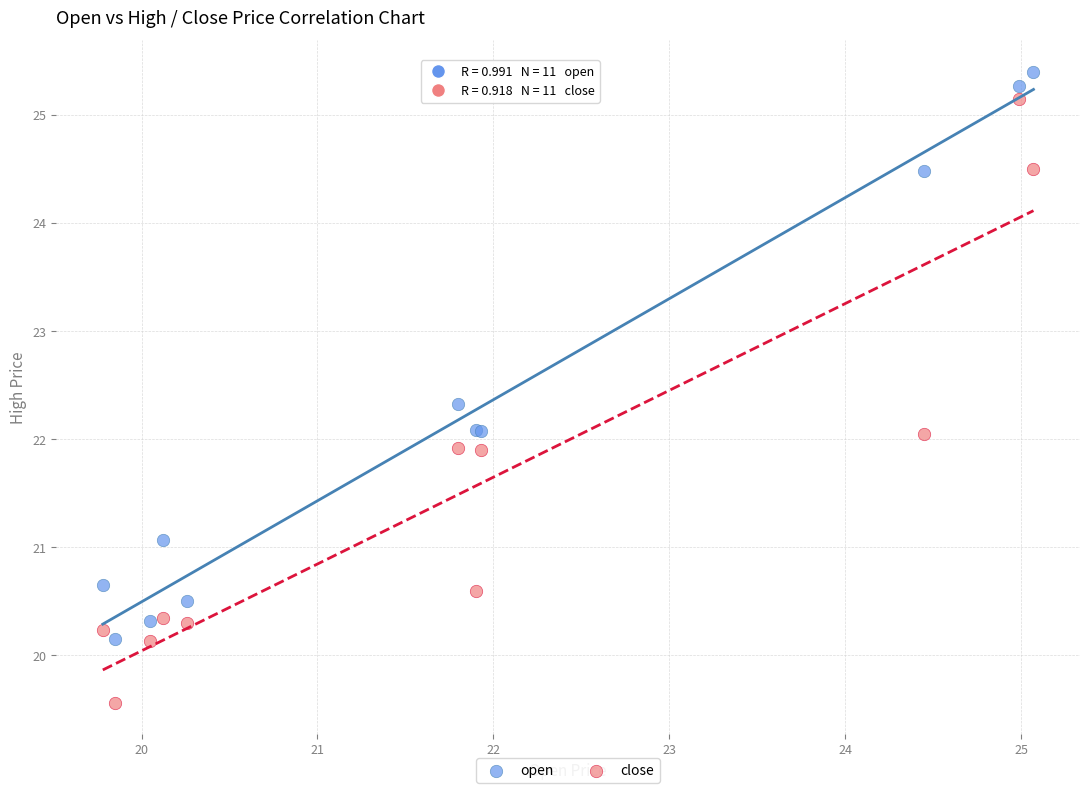

What is the X range (max minus min) for the scatter plot?

5.3